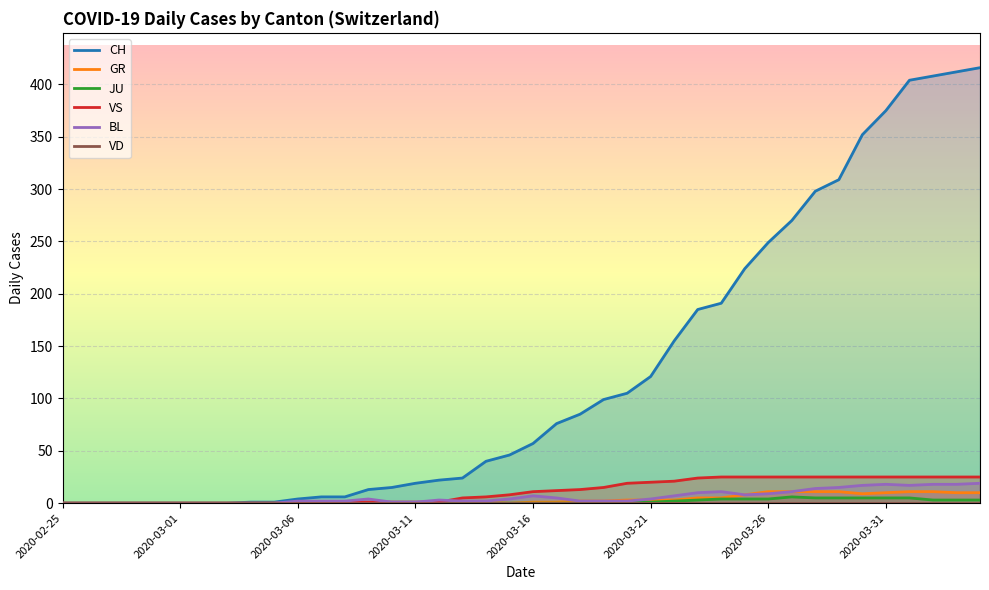

How many positive values does the VS series have?

28